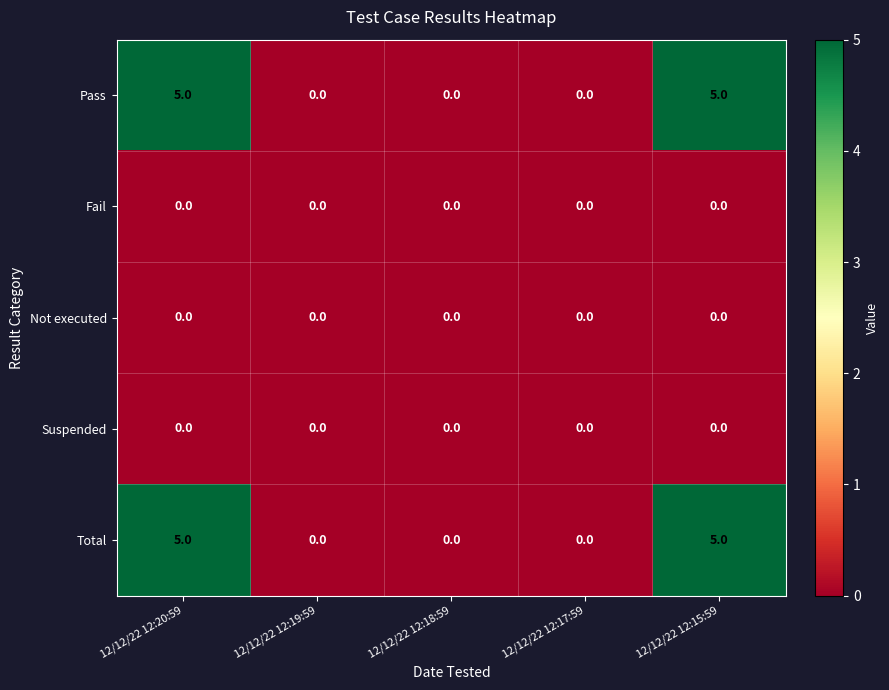

True or false: Suspended has a value of 0 at 12/12/22 12:20:59.

True